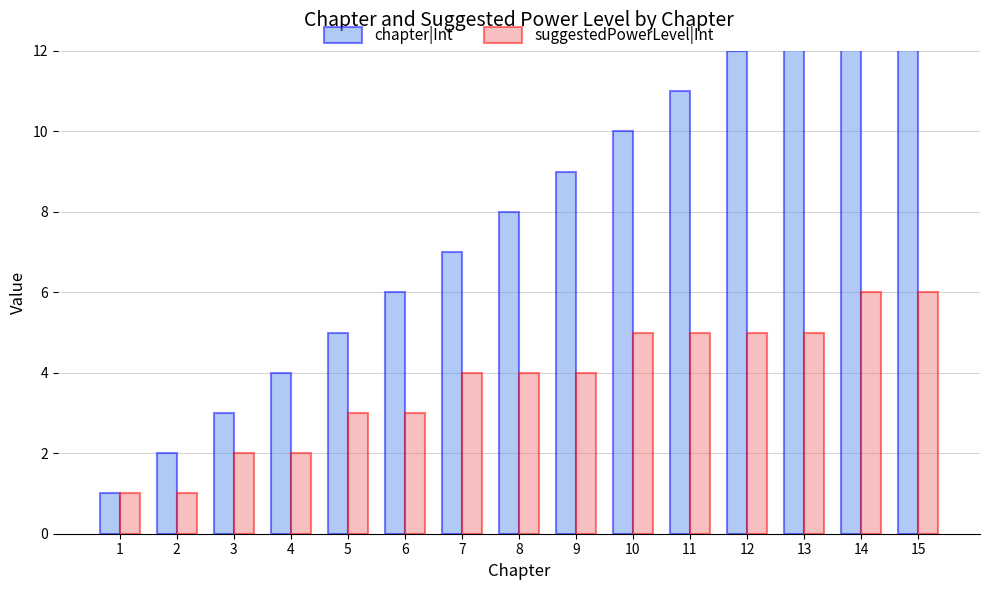

Count the number of data series in this chart.

2